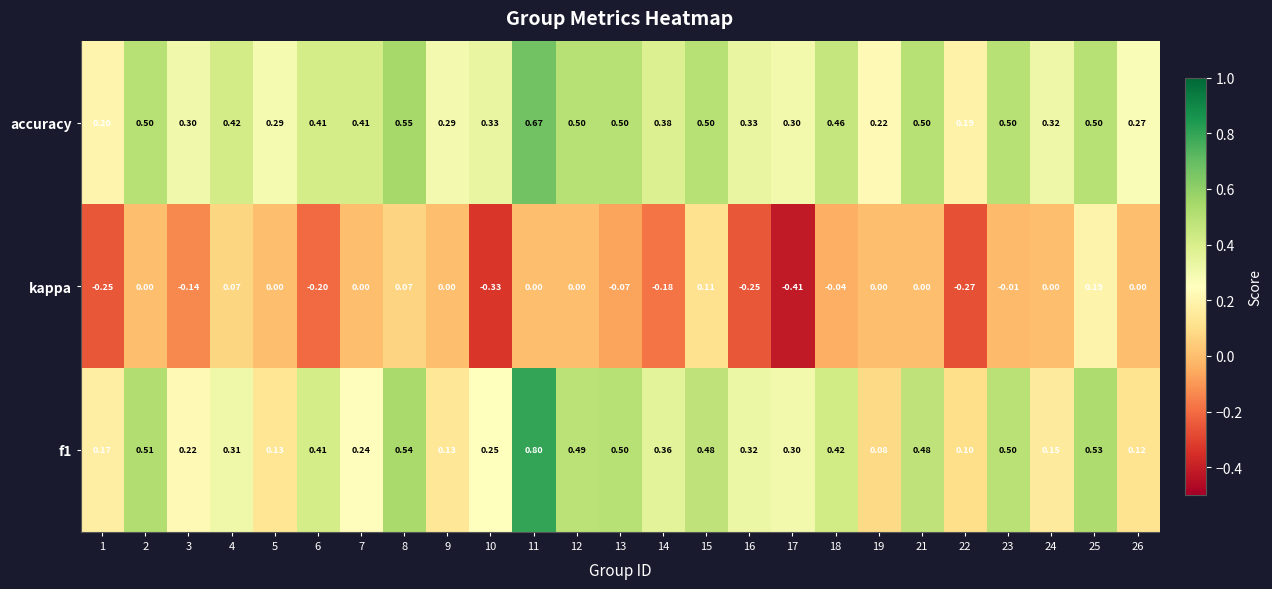

Is the value of accuracy at 4 greater than the value of f1 at 3?

Yes